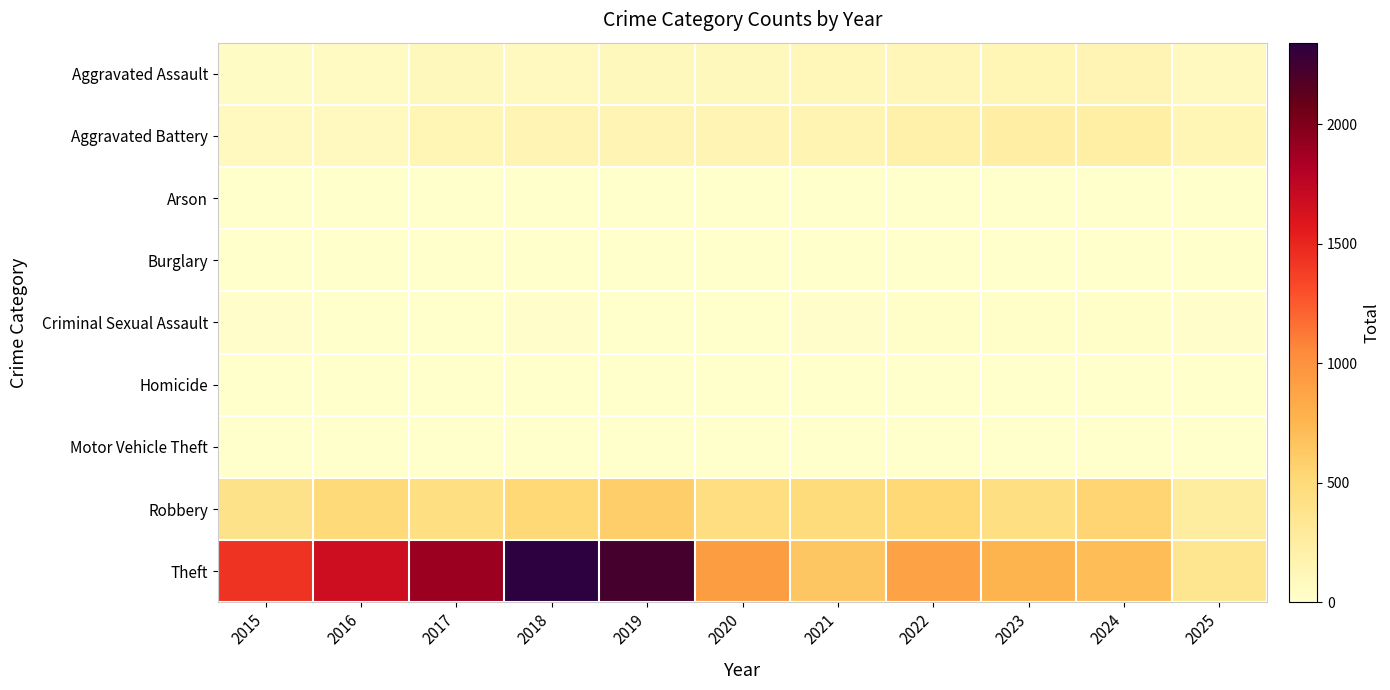

Which has a higher value, 2016 or 2018?

2018